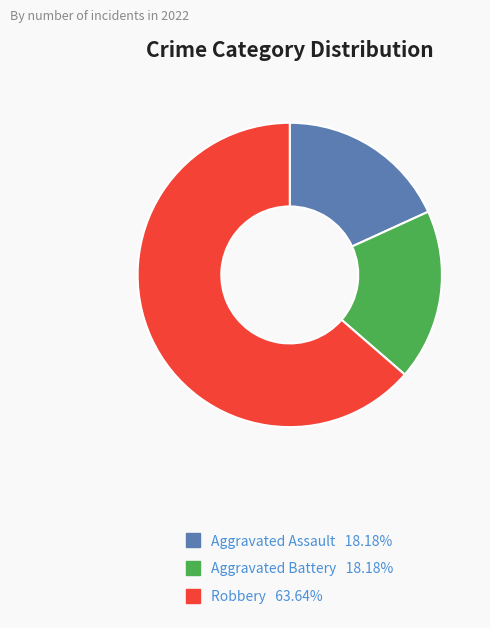

Combined, do Aggravated Assault and Robbery account for over 50%?

Yes